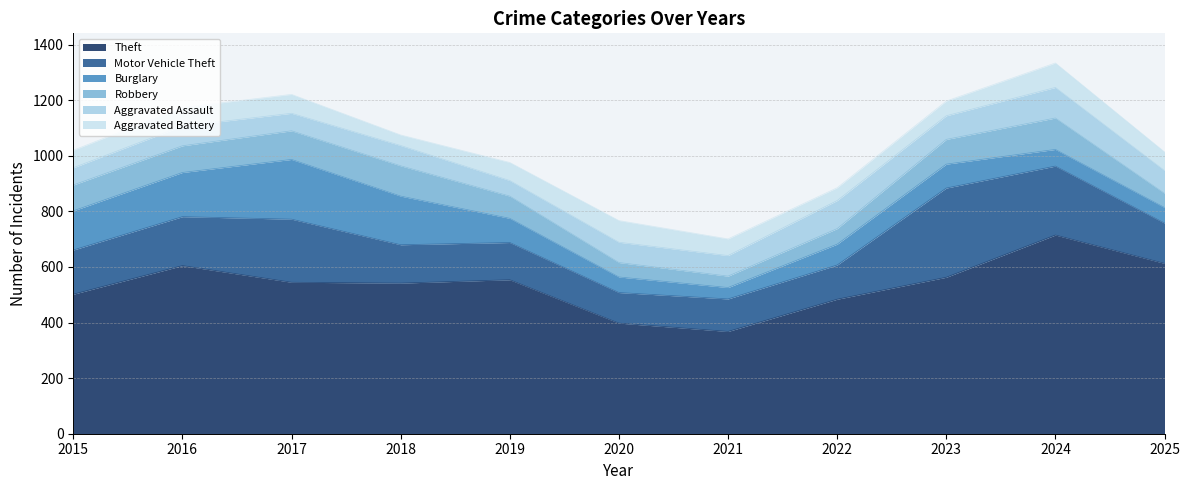

At which label does Aggravated Assault reach its minimum?

2019